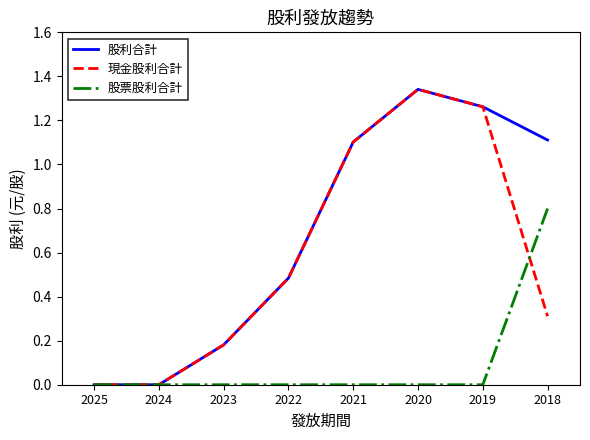

After their last crossing, which series has the higher values: 現金股利合計 or 股票股利合計?

股票股利合計